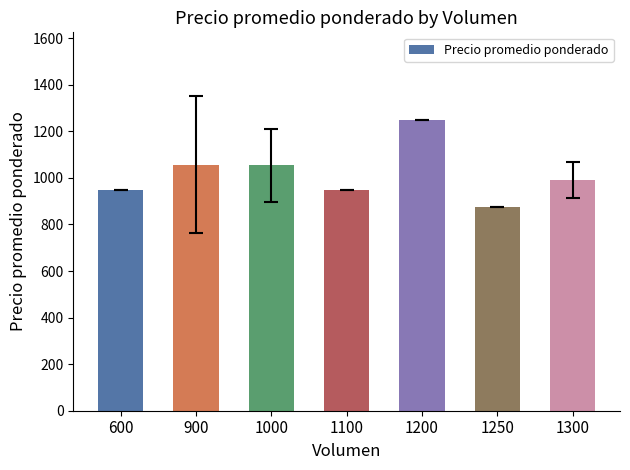

Are the bars horizontal?

No